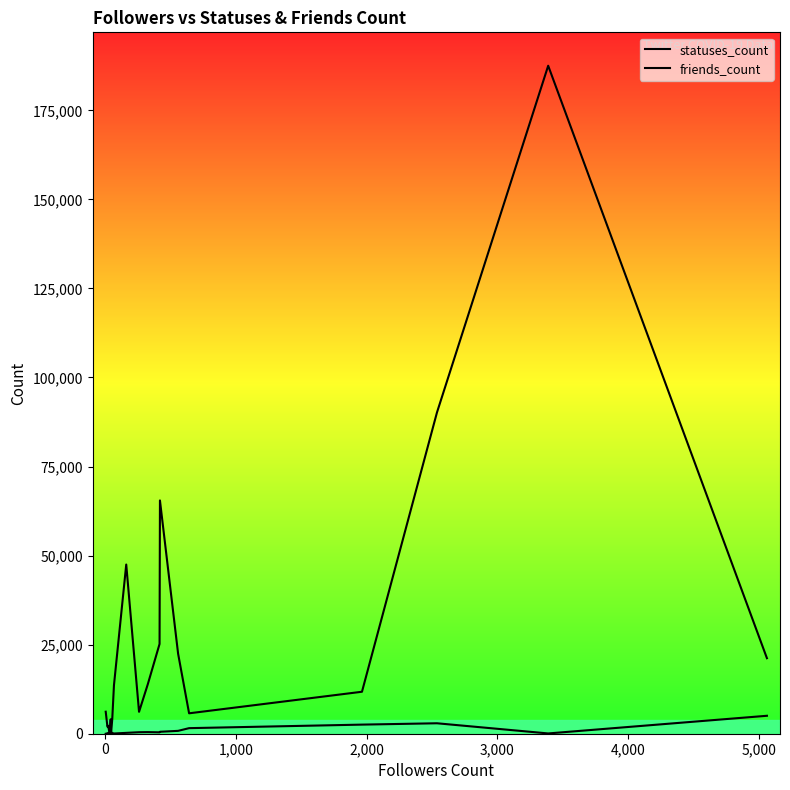

What are all the series names shown in the legend?

statuses_count, friends_count